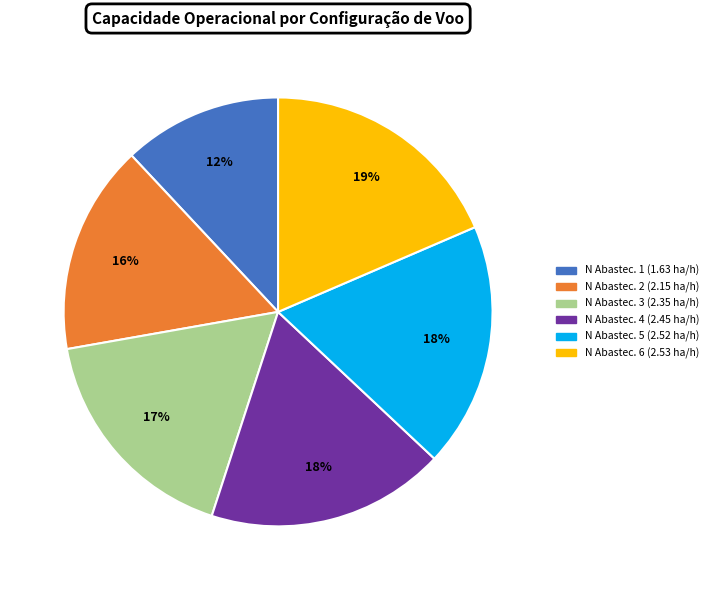

Count the number of slices in the pie.

6